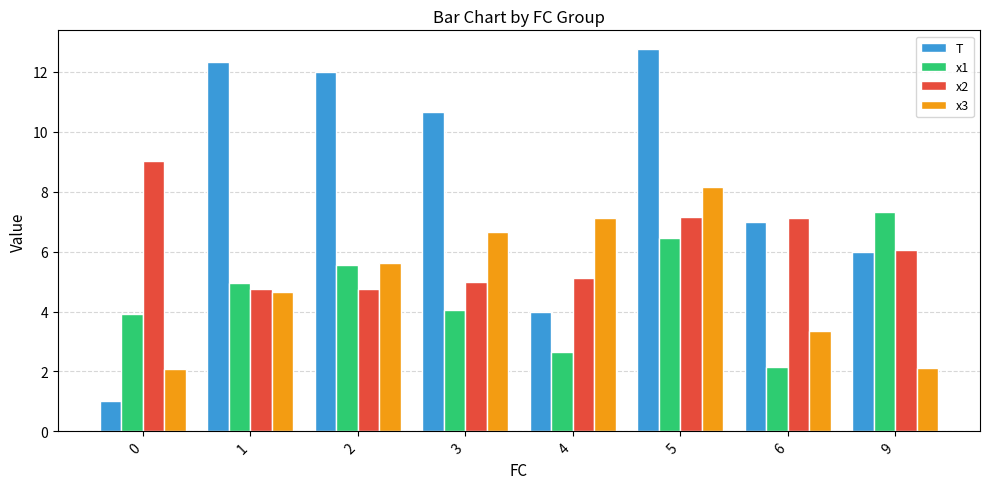

What is the sum of all T values?

65.8